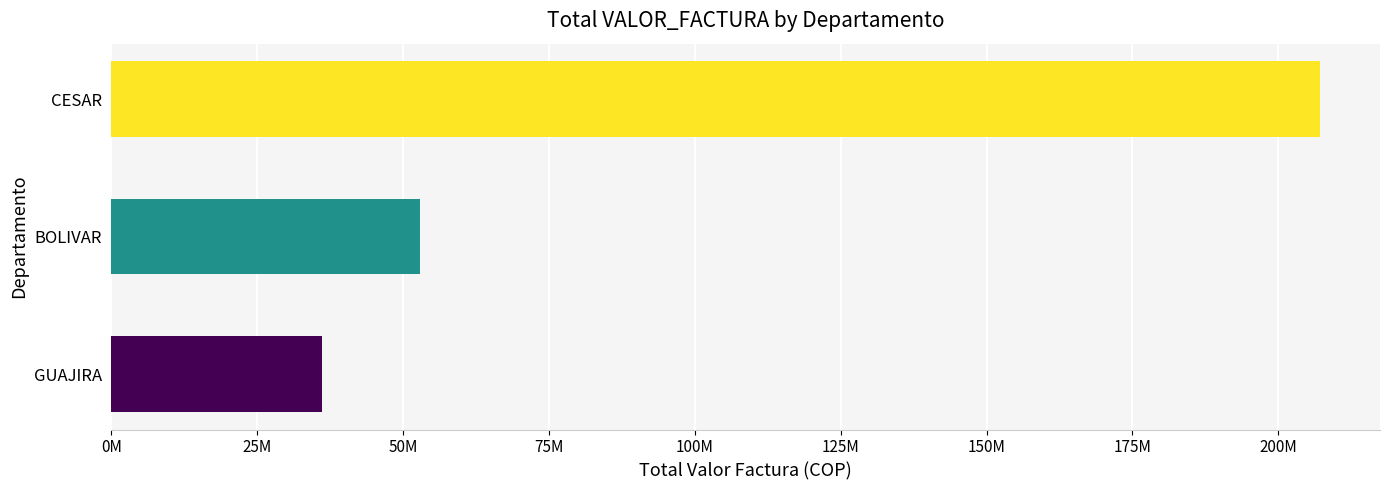

Where is the data nearest to the value 121594041?

BOLIVAR